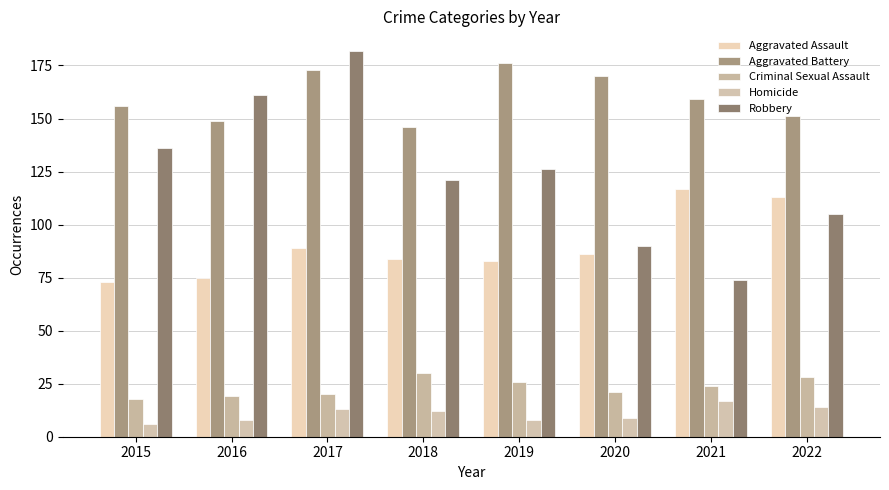

Read the Homicide value at 2016, to the nearest 5.

10